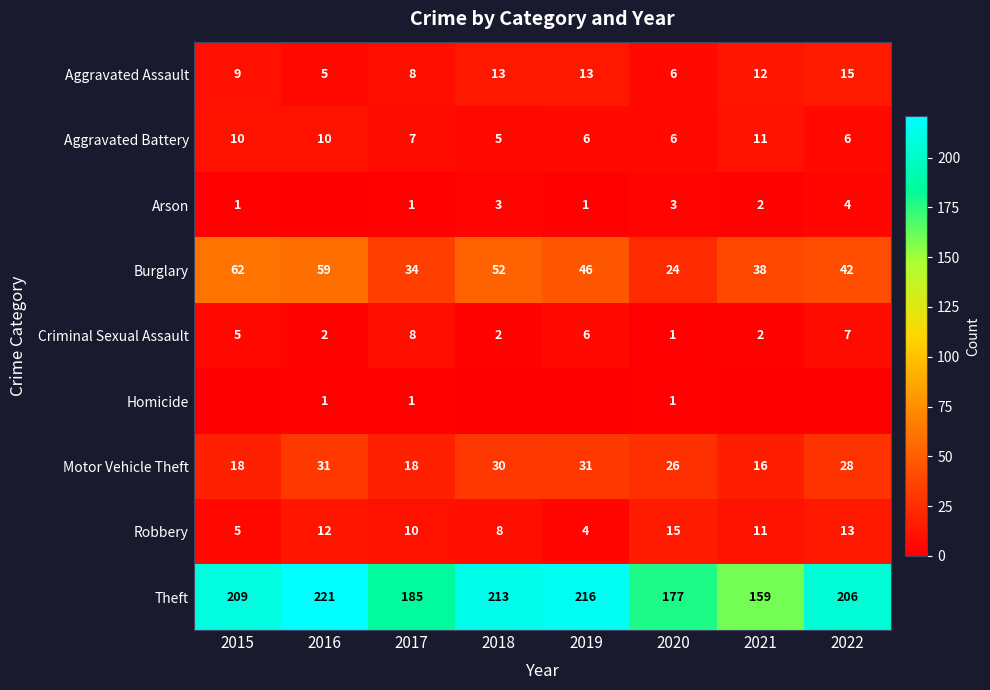

True or false: Aggravated Battery has a value of 5 at 2018.

True